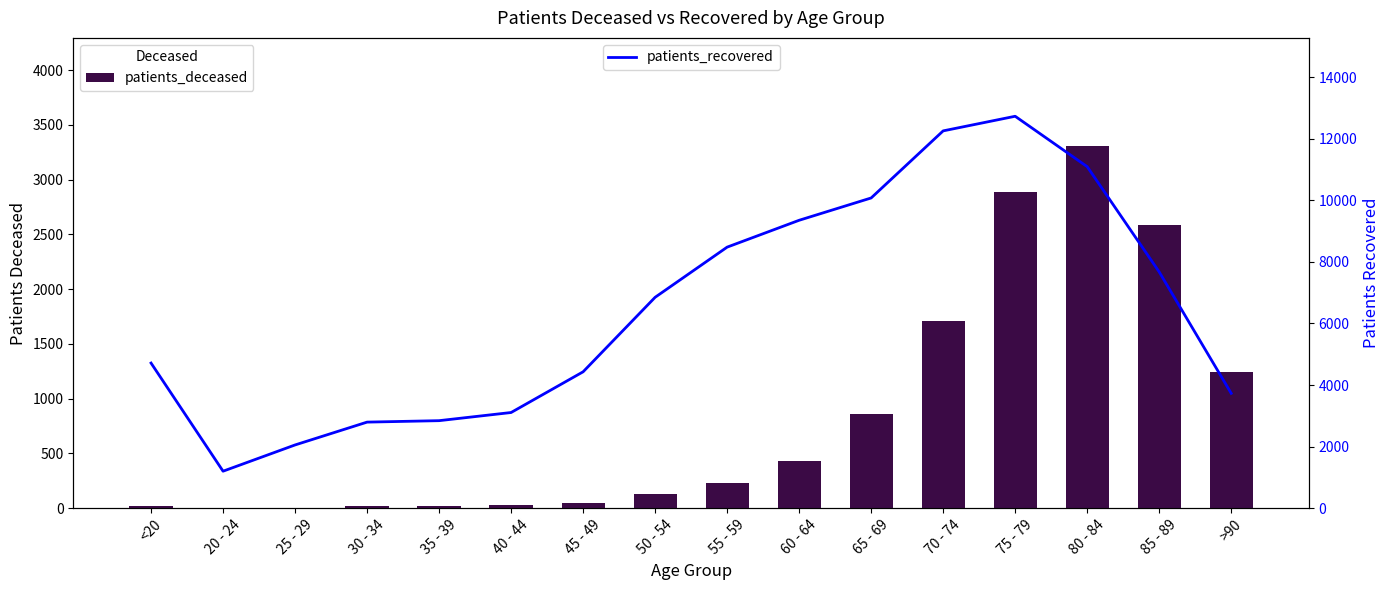

What is the label of the 7th bar from the left?

45 - 49